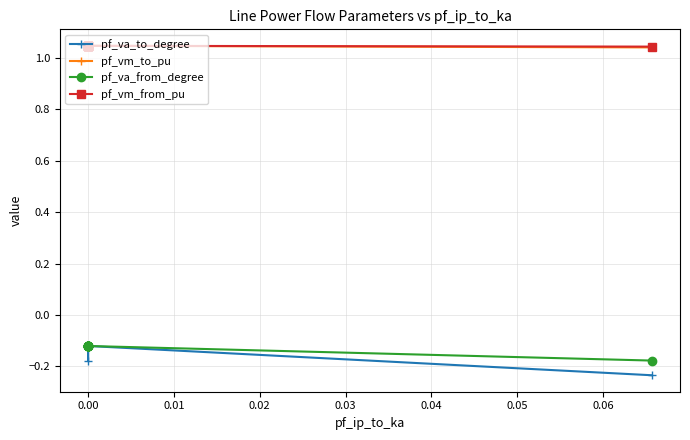

List the series in order of their peak value, lowest first.

pf_va_from_degree, pf_va_to_degree, pf_vm_to_pu, pf_vm_from_pu